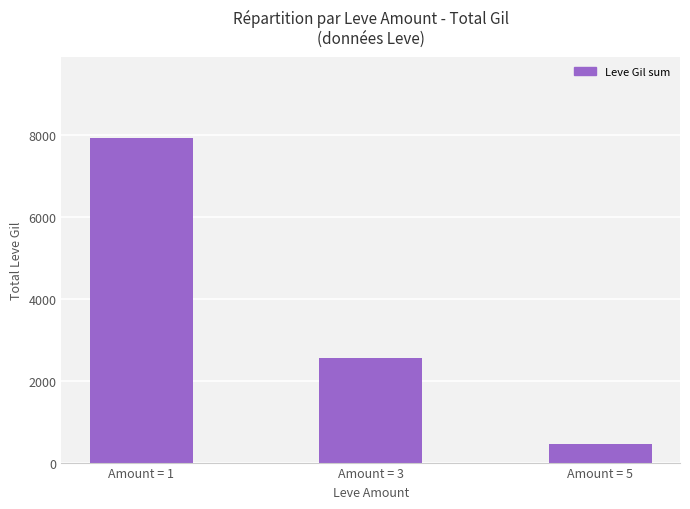

What is the maximum value shown in the chart?

7933